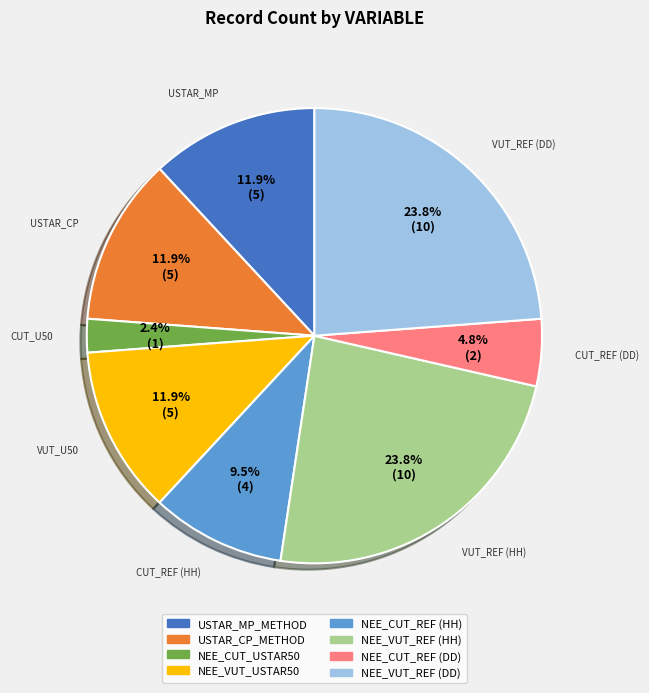

To the nearest percent, what is the difference between the largest and smallest slice percentages?

21%